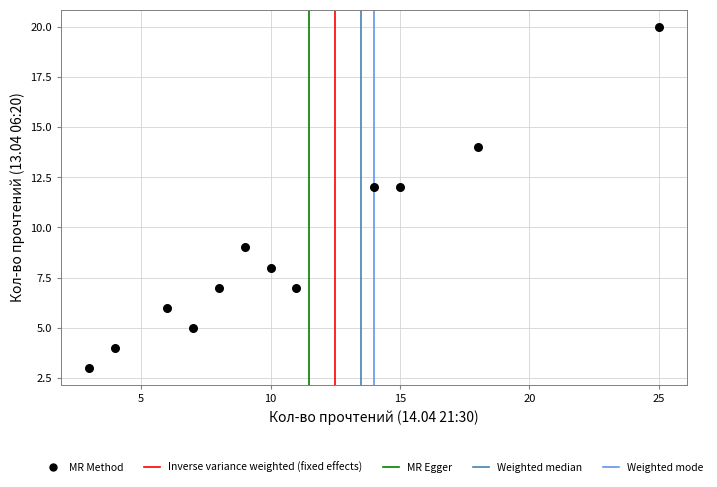

What is the range of X values (max minus min)?

22